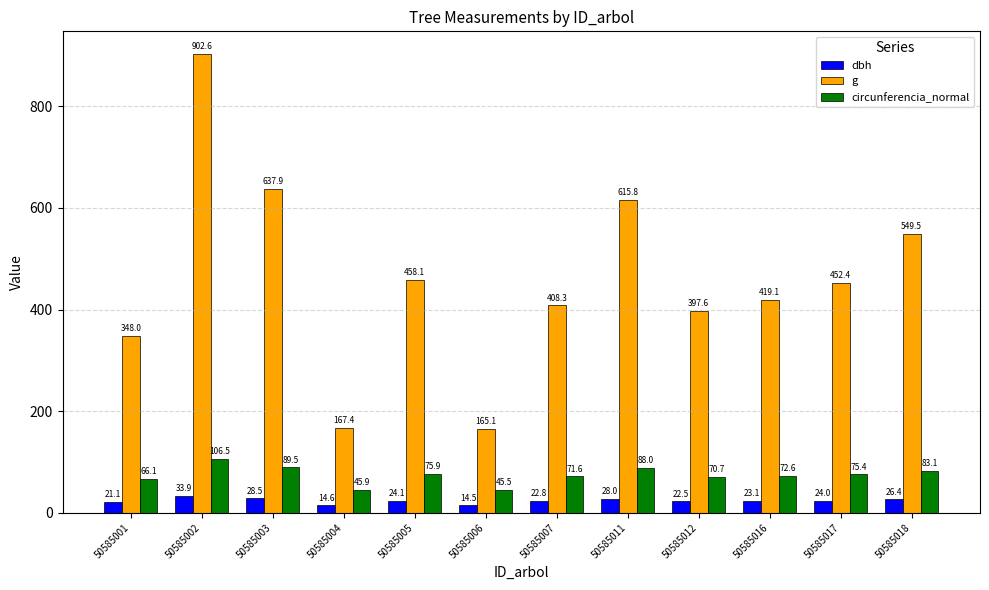

At which category is the sum across all series the highest?

50585002